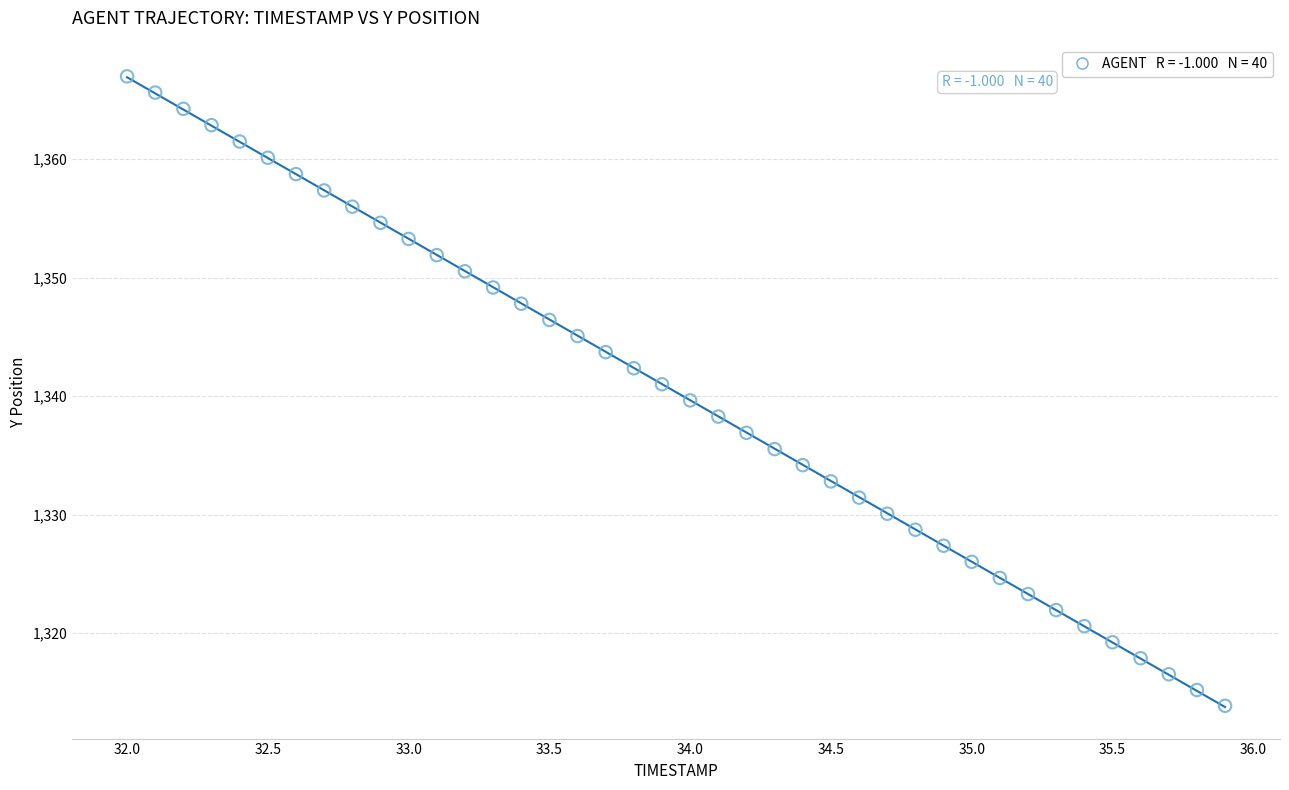

What is the range of X values (max minus min)?

3.9